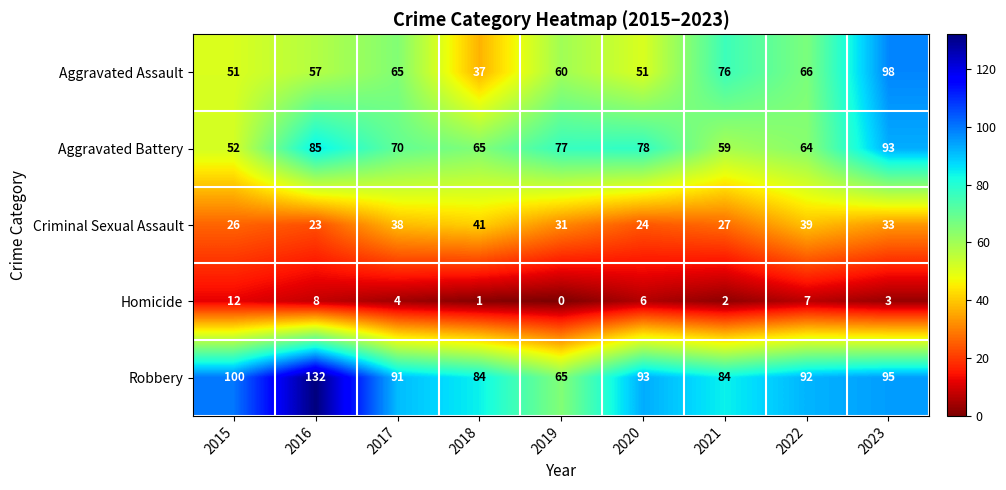

What is the greatest value displayed?

132